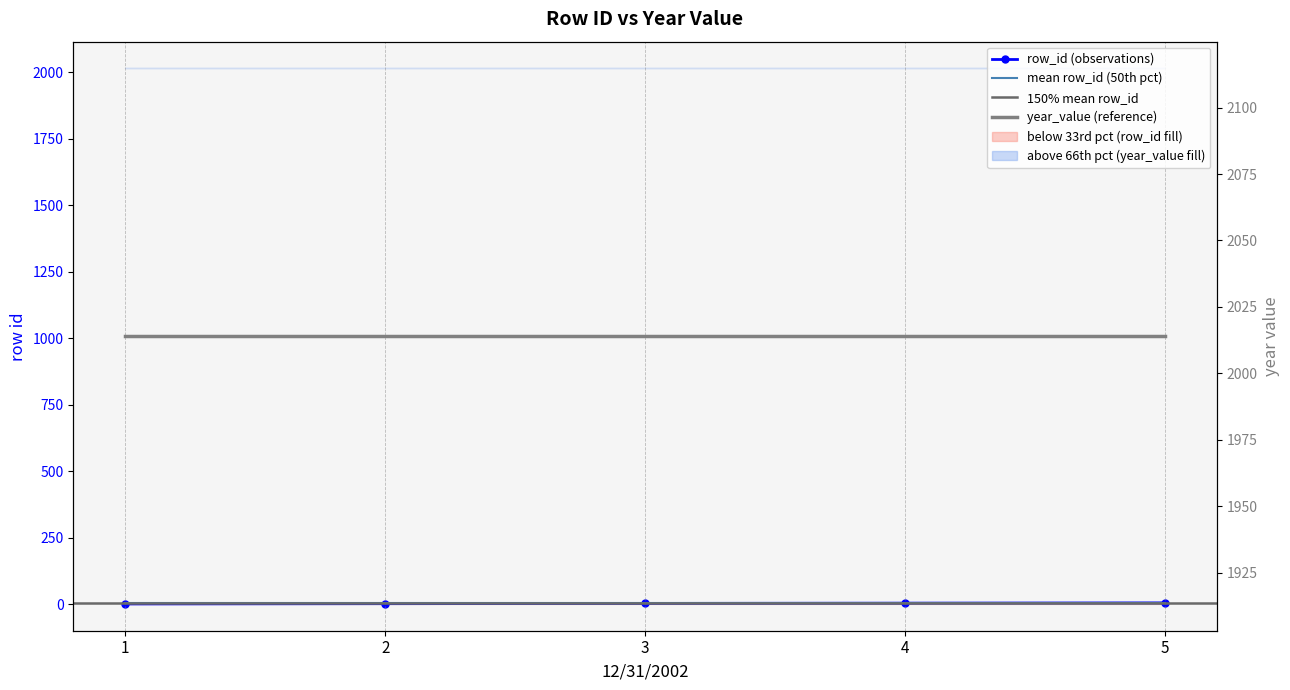

Where is the data nearest to the value 3?

3